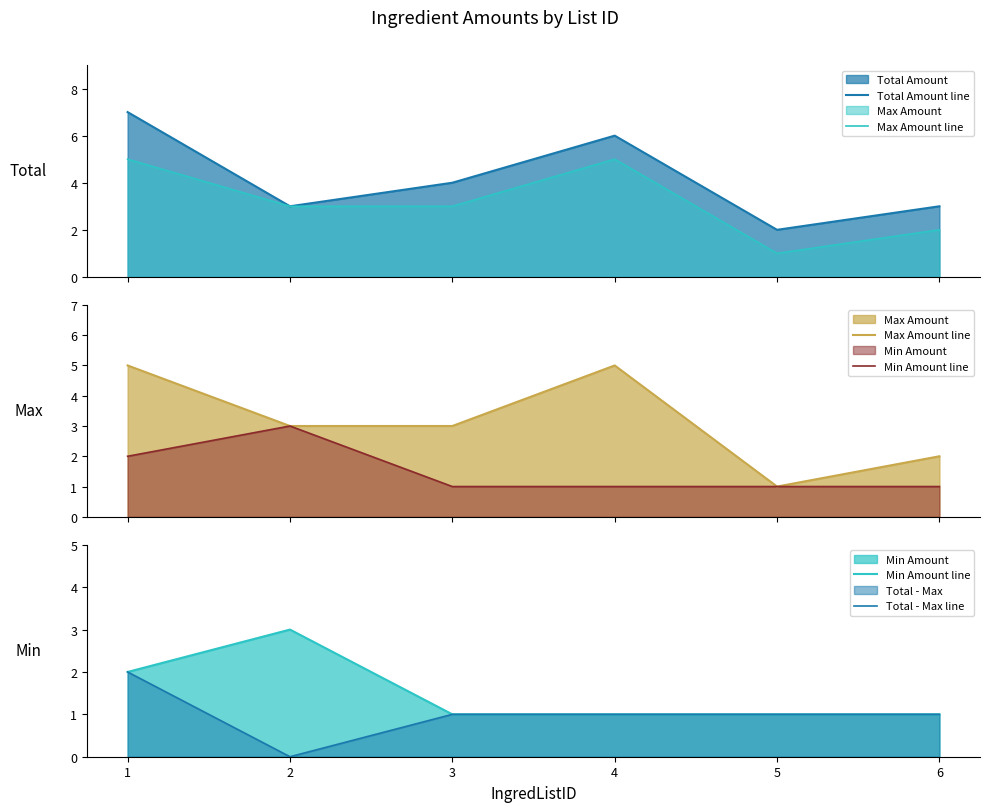

What is the value of the Total - Max line point at the 1st from the left?

2